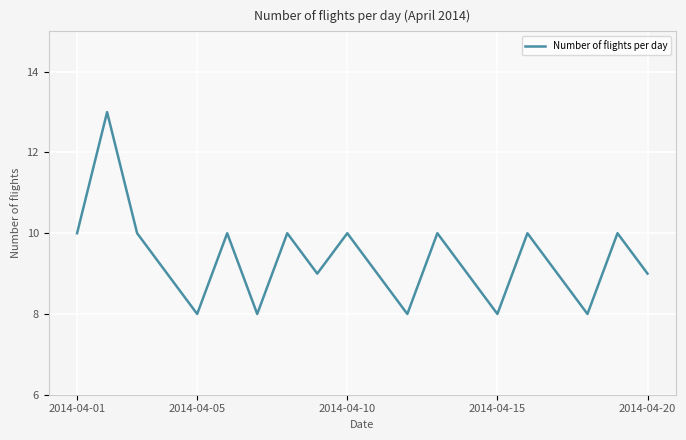

What is the highest value of the Number of flights per day series?

13